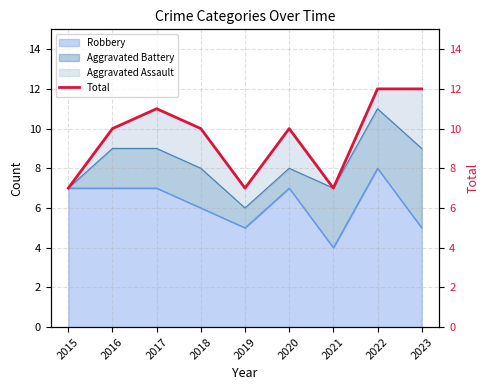

List the labels in order of value, largest first.

2022, 2023, 2017, 2016, 2018, 2020, 2015, 2019, 2021